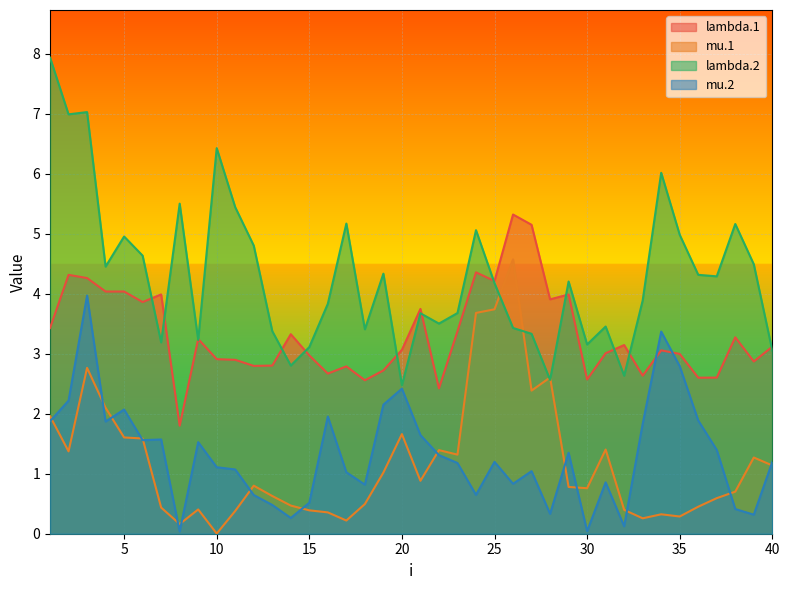

What is the difference between the second highest and minimum values in the lambda.2 series?

4.6